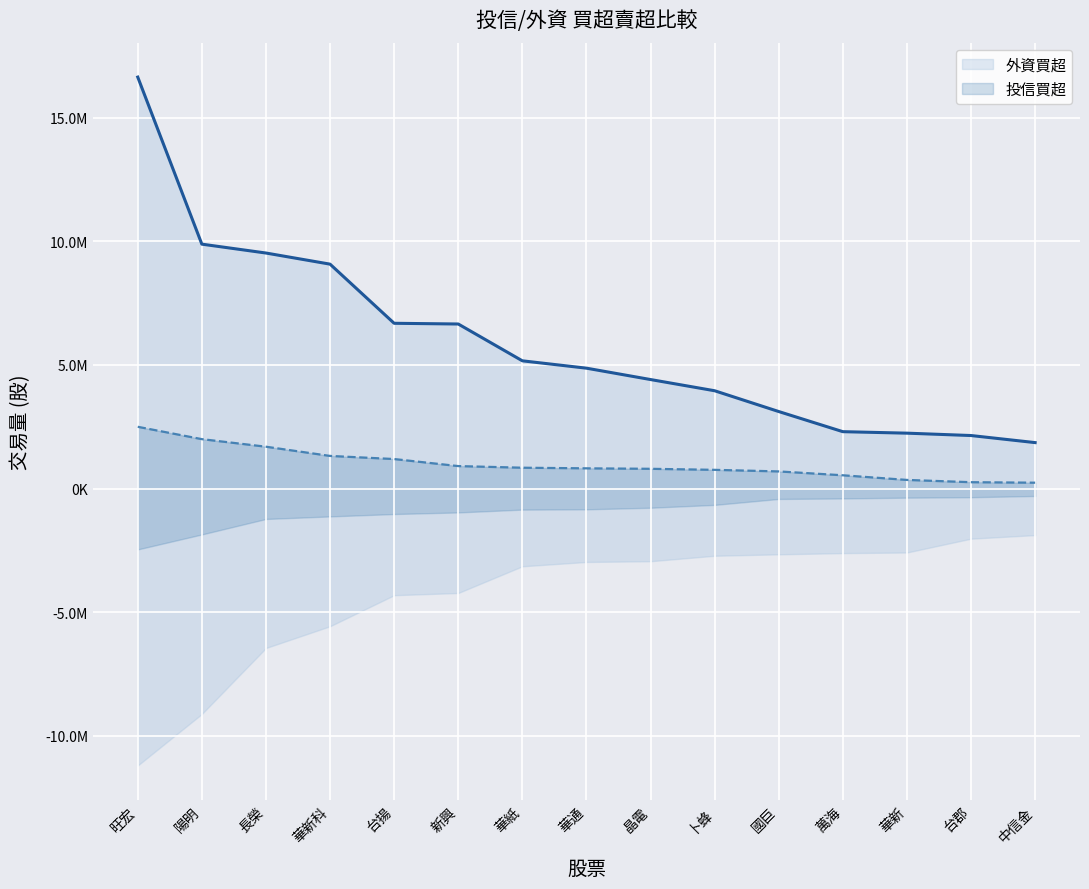

What is the spread (max minus min) of values at 中信金?

1621831